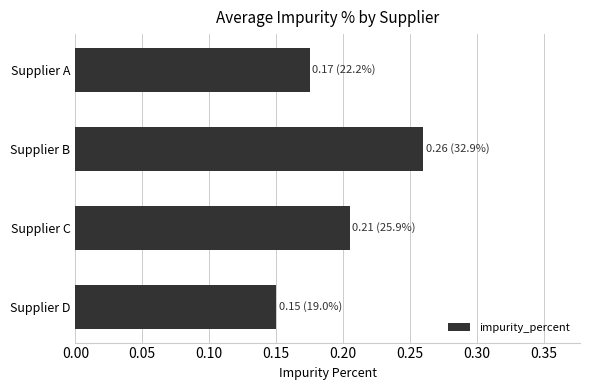

Is it true that the value at Supplier C is 0.1?

False